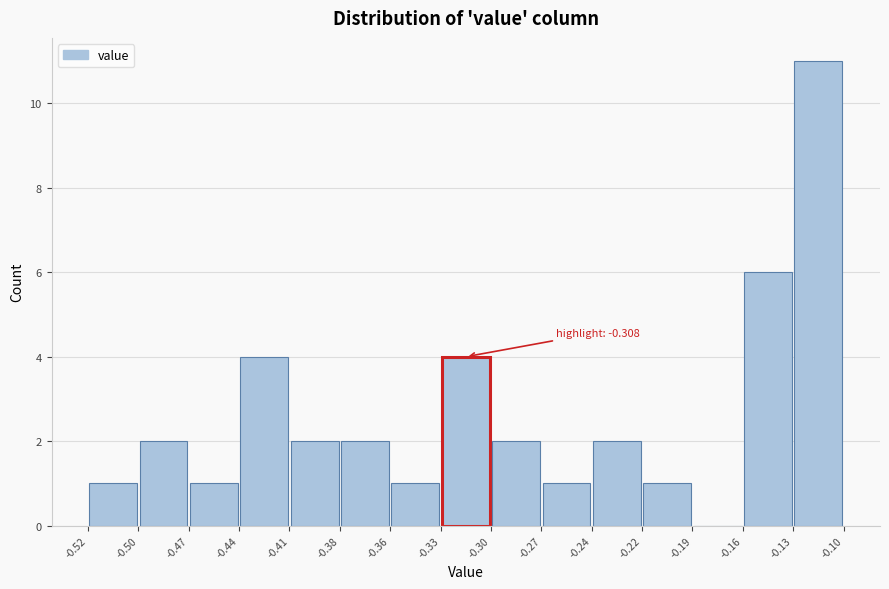

Which range on the x-axis has the tallest bar?

-0.13 to -0.10